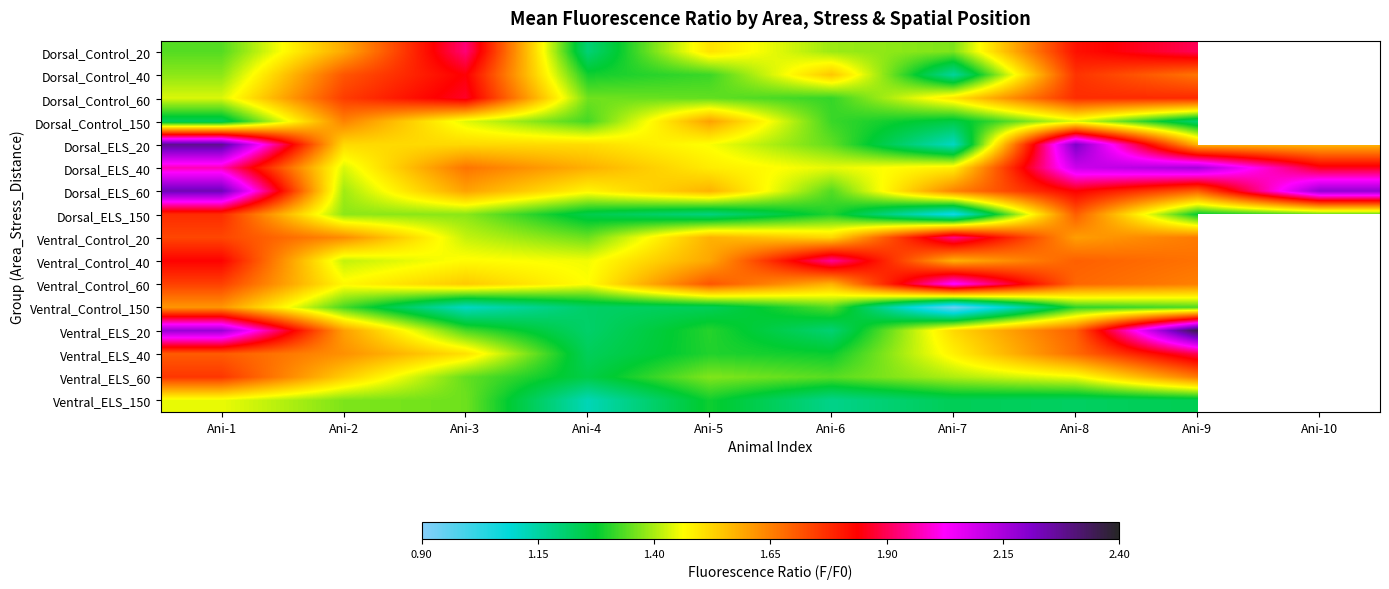

List the series in order of their overall mean, lowest first.

Dorsal_ELS_150, Ventral_Control_20, Ventral_Control_40, Ventral_Control_60, Ventral_Control_150, Ventral_ELS_20, Ventral_ELS_40, Ventral_ELS_60, Ventral_ELS_150, Dorsal_ELS_60, Dorsal_Control_20, Dorsal_Control_40, Dorsal_Control_60, Dorsal_Control_150, Dorsal_ELS_20, Dorsal_ELS_40